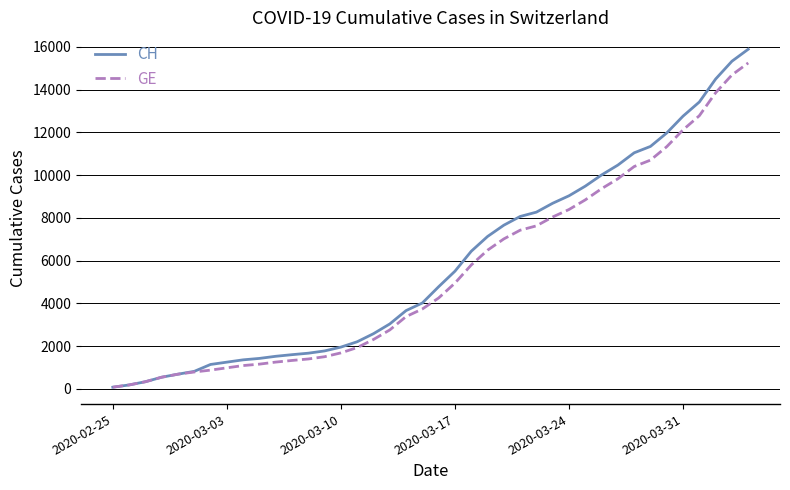

Which series has the widest spread of values?

CH